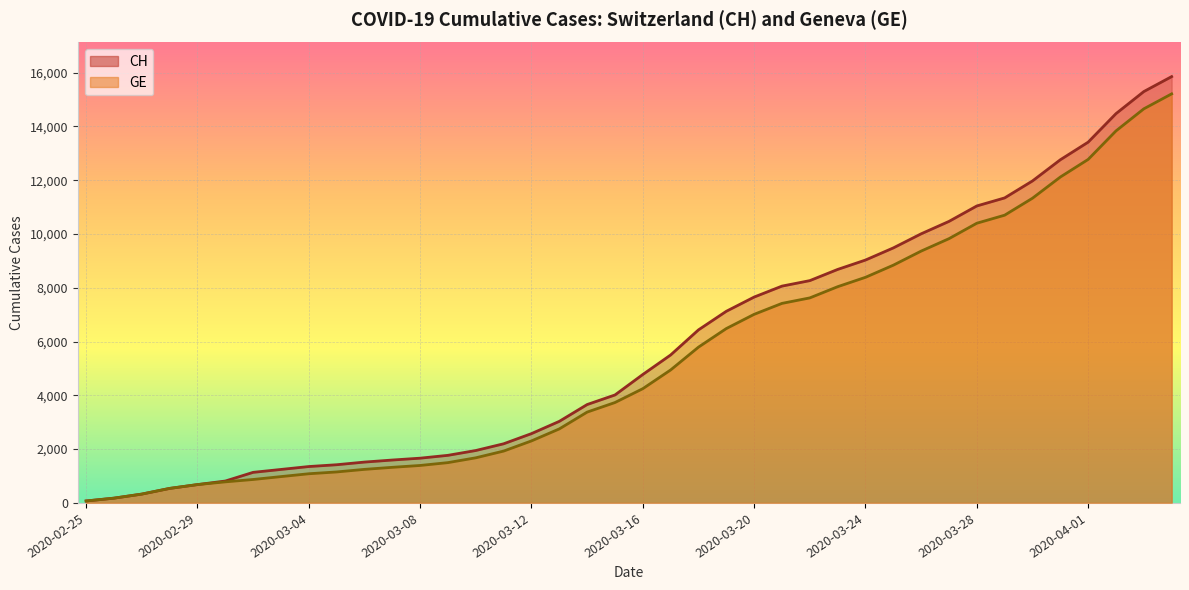

What is the total value across all series at 2020-03-29?

22038